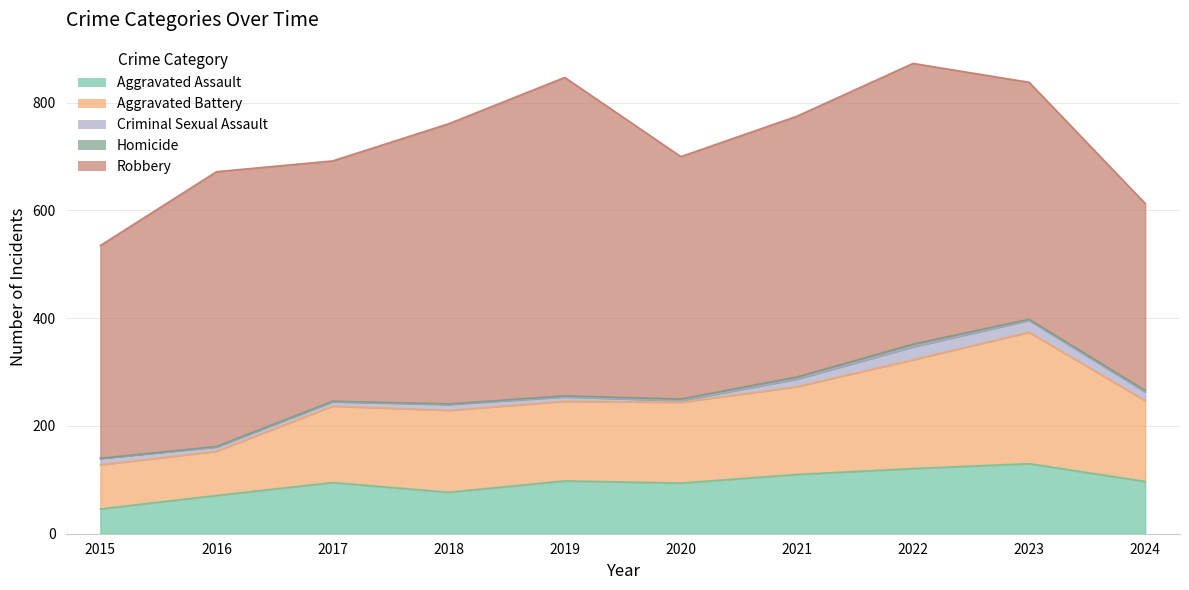

What is the highest value of the Robbery series?

591